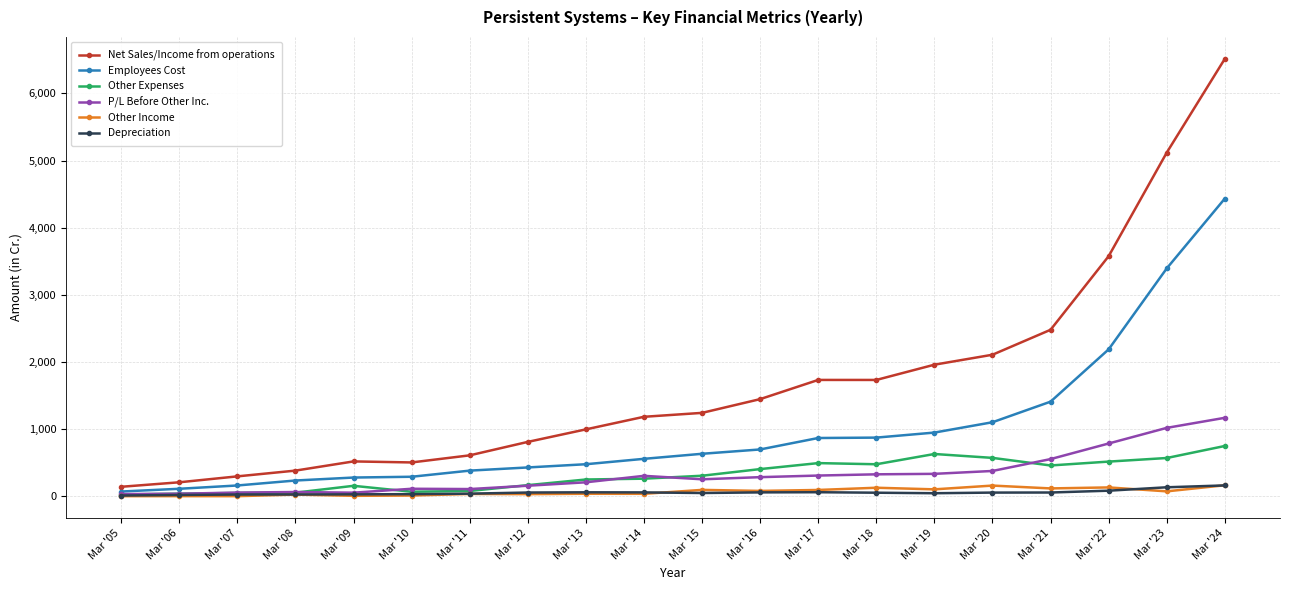

True or false: Depreciation has a value of 29.5 at Mar '09.

True